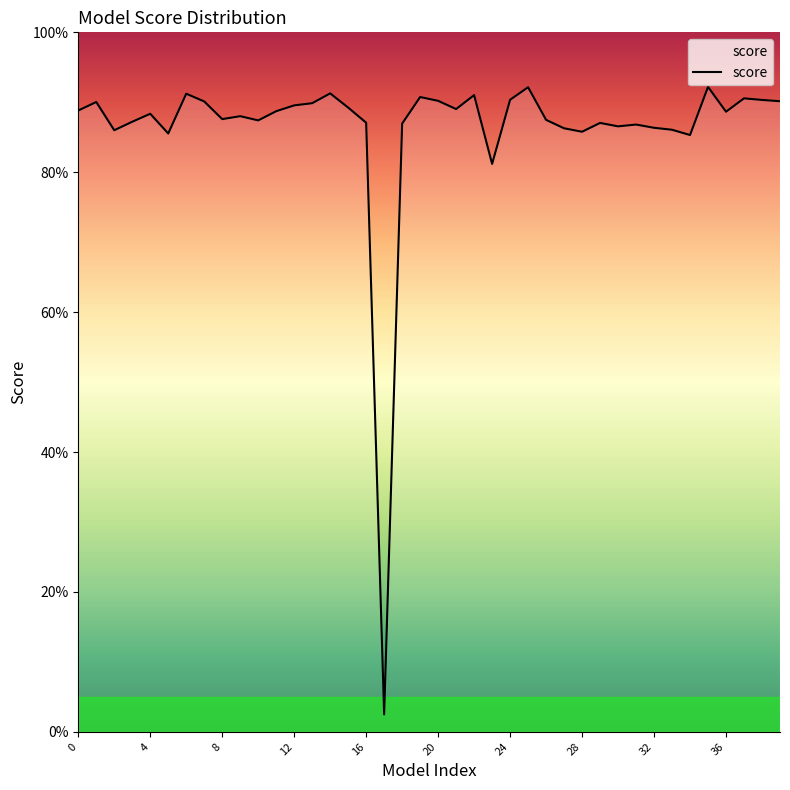

What is the value of the 19th point from the left?

0.9